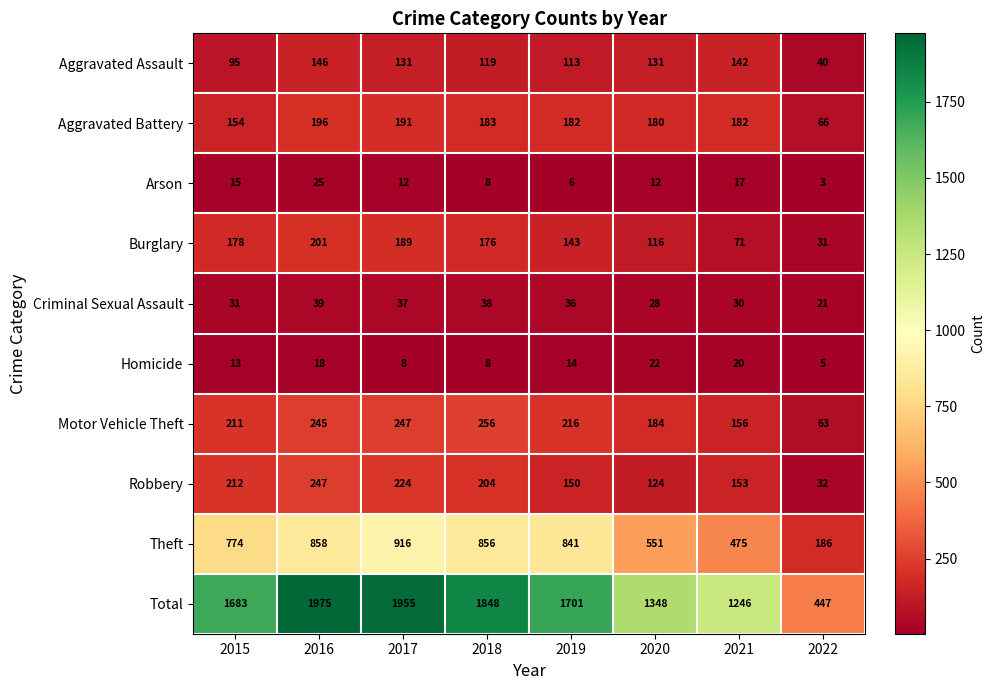

The value of Aggravated Assault at 2016 is 146. True or false?

True